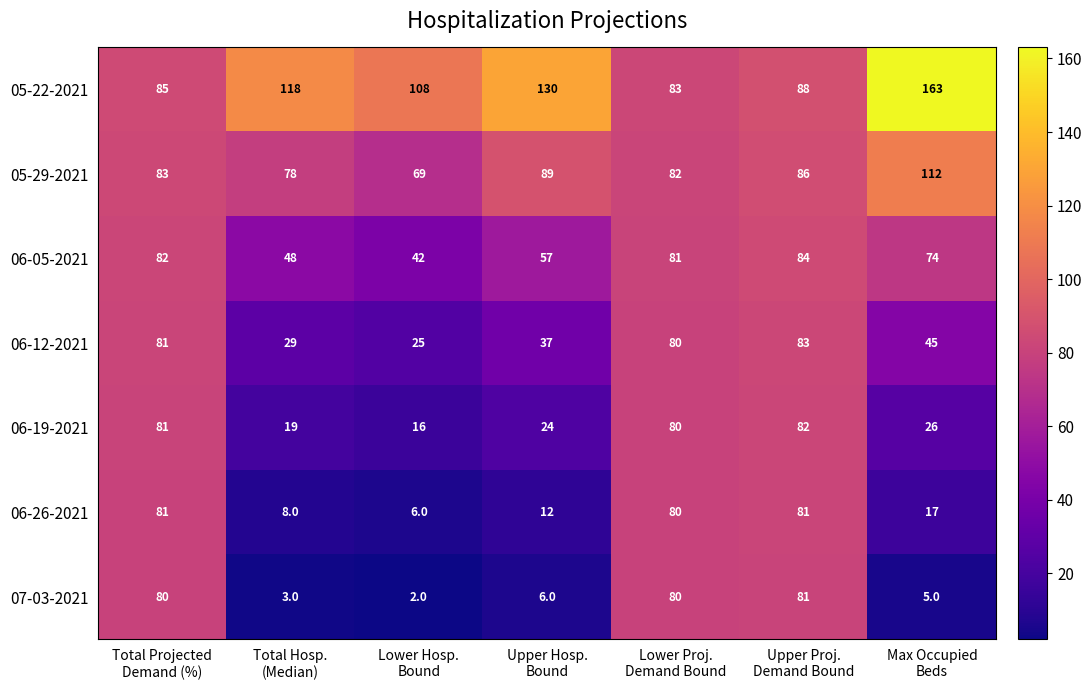

What is the difference between the second highest and second lowest values in the 06-26-2021 series?

73